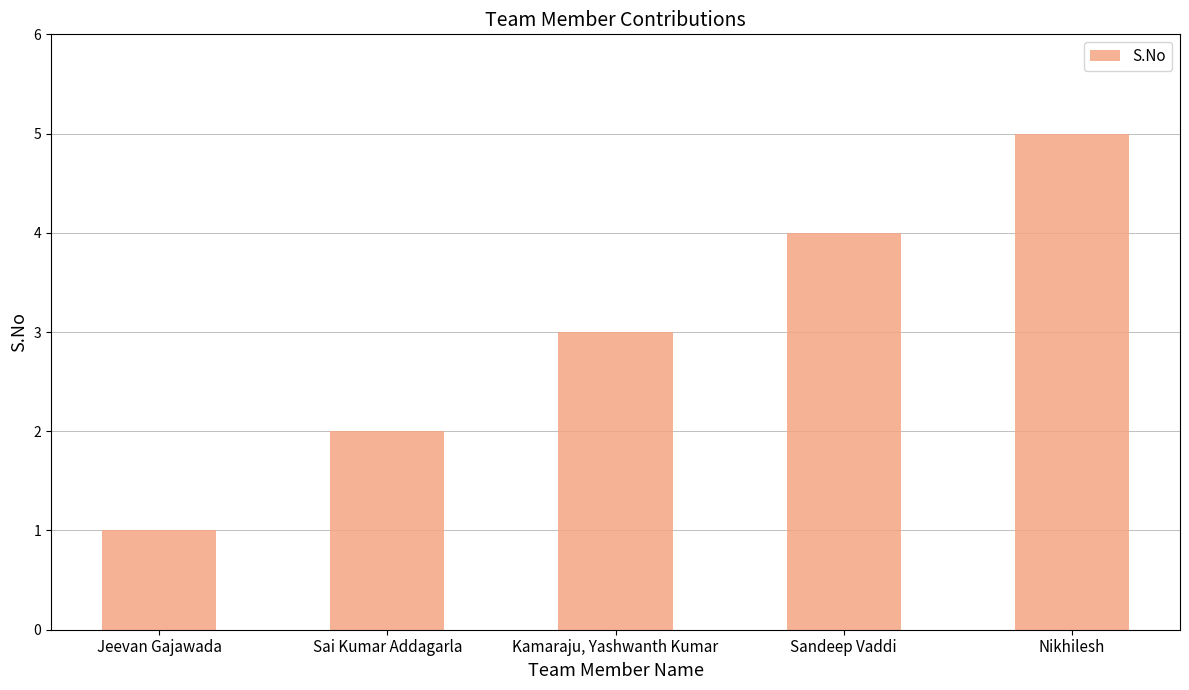

Reading left to right, transcribe all the data shown in this chart.

Jeevan Gajawada=1	Sai Kumar Addagarla=2	Kamaraju, Yashwanth Kumar=3	Sandeep Vaddi=4	Nikhilesh=5